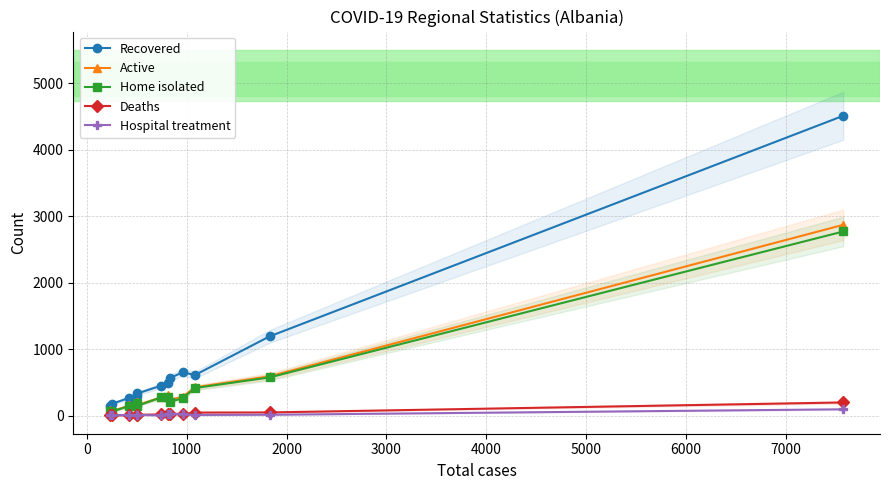

True or false: Recovered and Hospital treatment intersect in this chart.

False